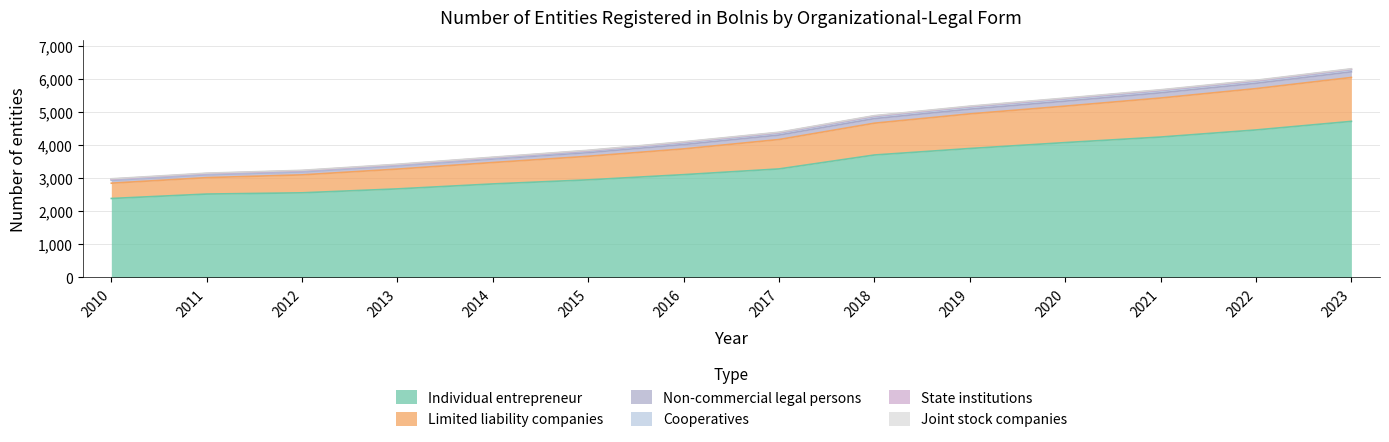

Which category has the lowest value in the Individual entrepreneur series?

2010